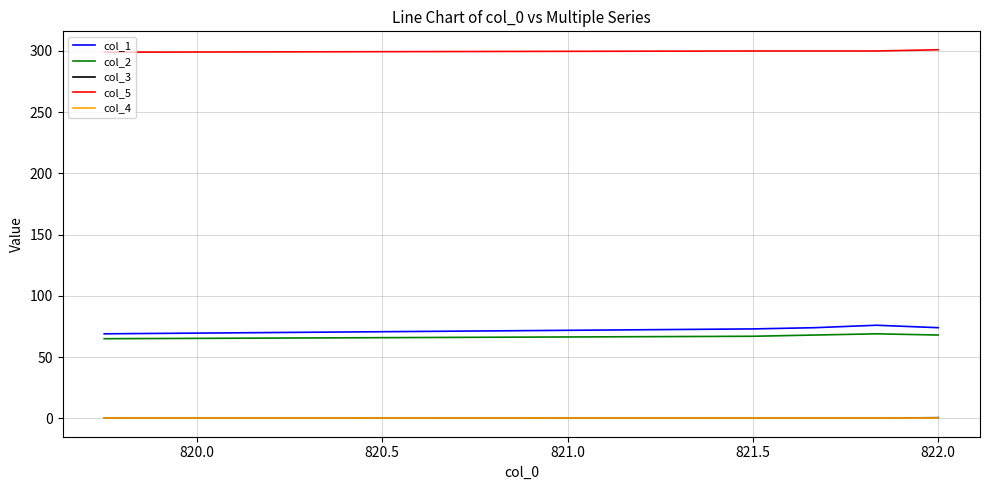

What is the lowest value of the col_5 series?

299.0